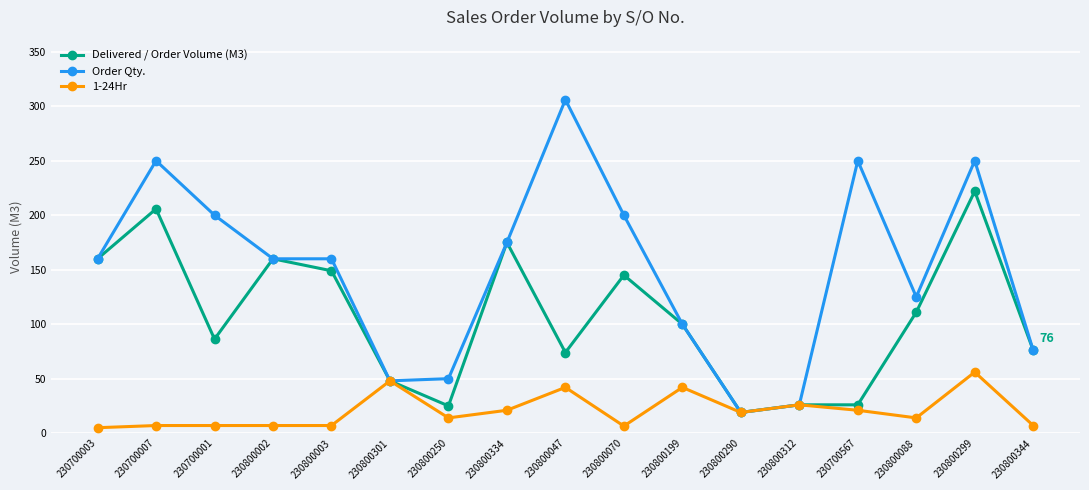

What is the spread (max minus min) of values at 230700001?

193.0